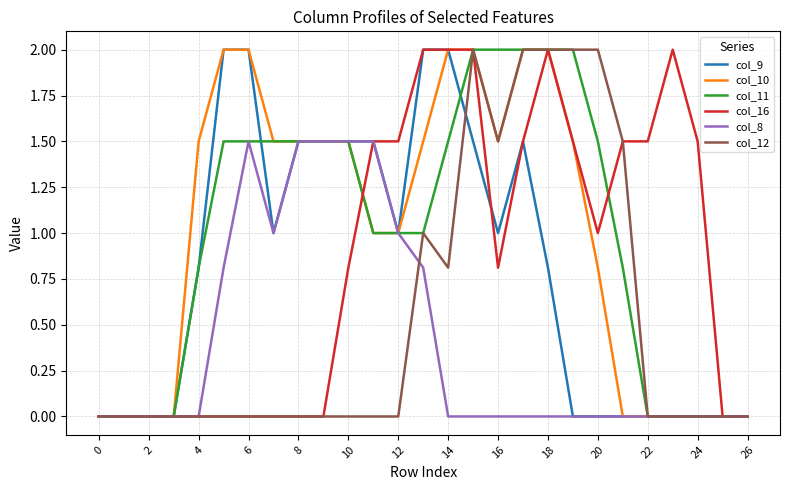

What is the maximum value for col_16?

2.0